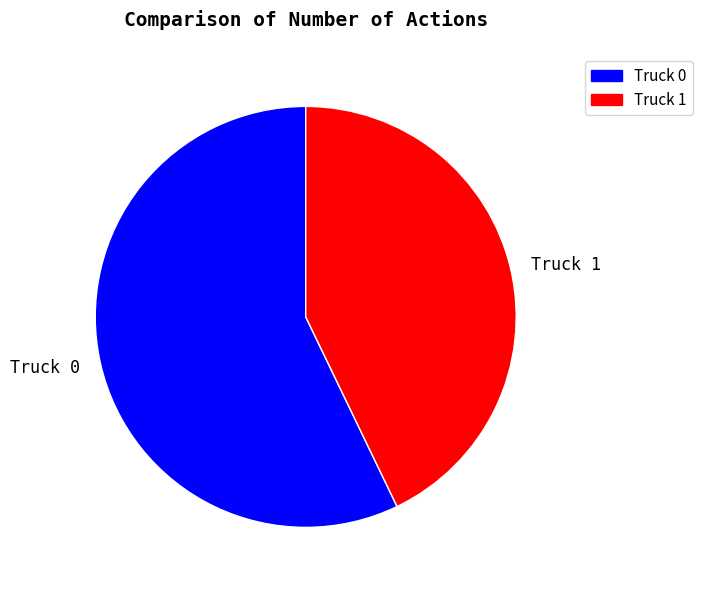

Rank the categories by value from highest to lowest.

Truck 0, Truck 1